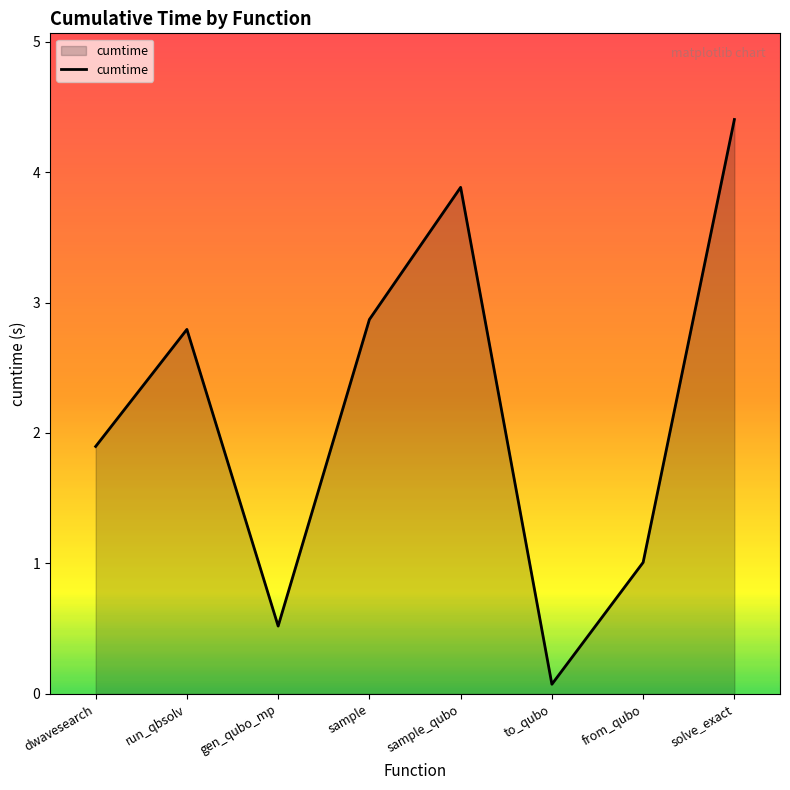

What is the average value?

2.2